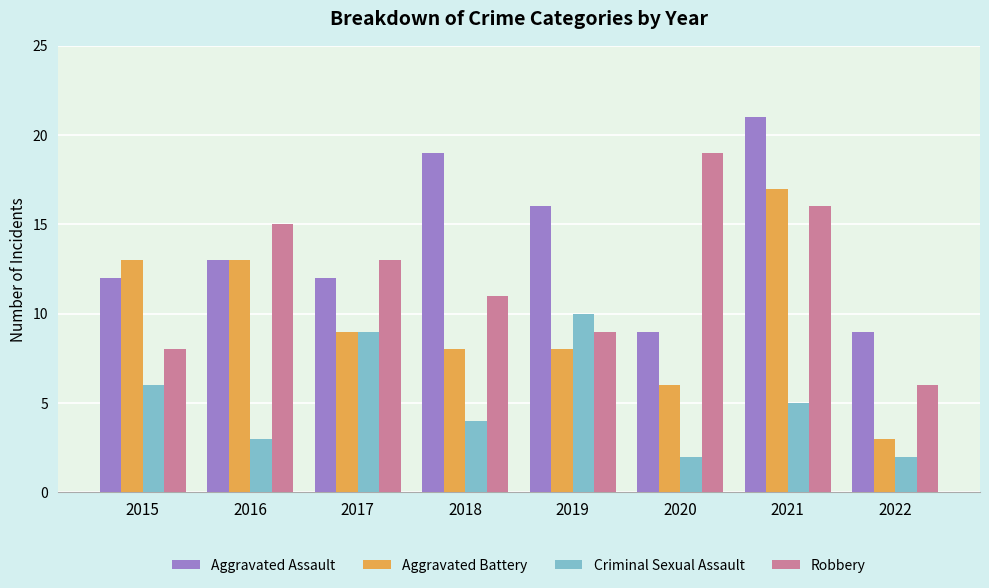

Rank the series at 2021 from highest to lowest value.

Aggravated Assault, Aggravated Battery, Robbery, Criminal Sexual Assault